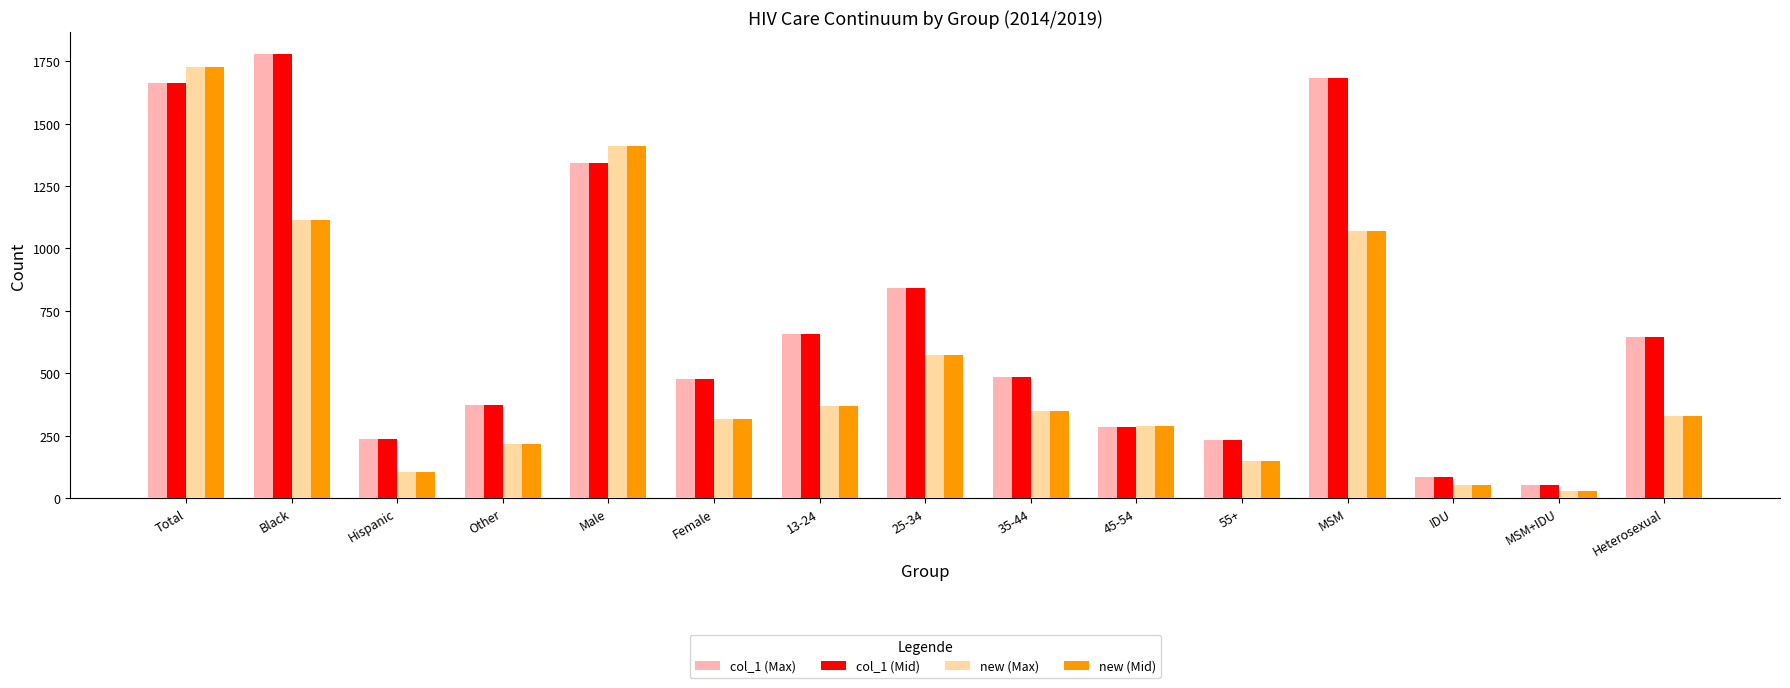

True or false: col_1 (Mid) has a value of 840.0 at 25-34.

True